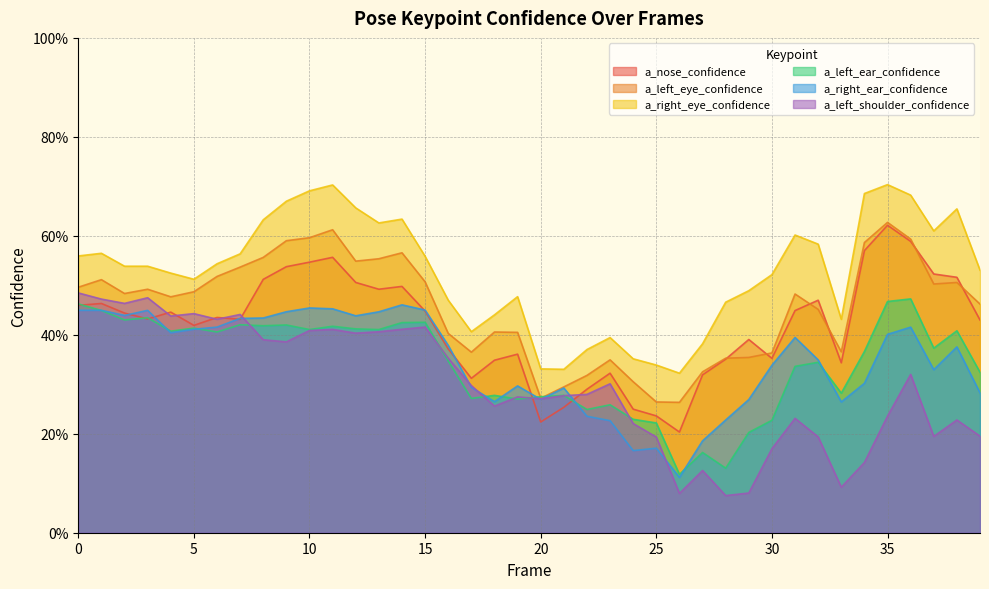

Does the chart display data point markers on the line(s)?

No